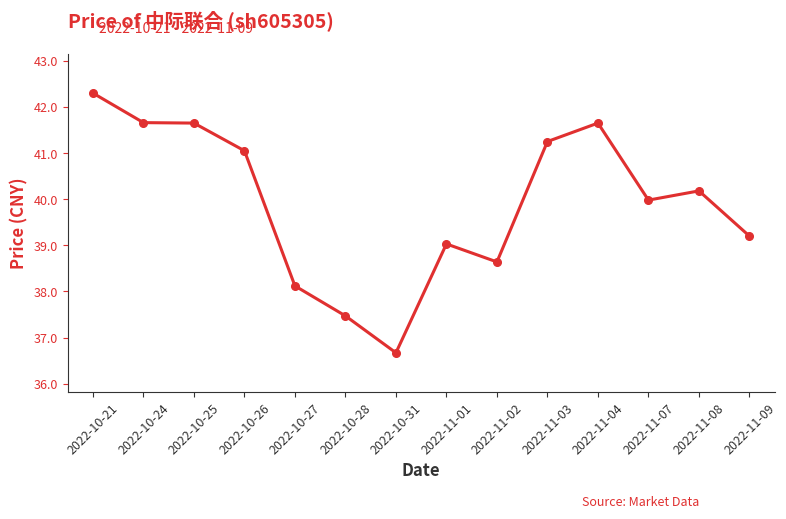

Approximately how many times larger is the value at 2022-10-27 compared to 2022-11-02?

1.0